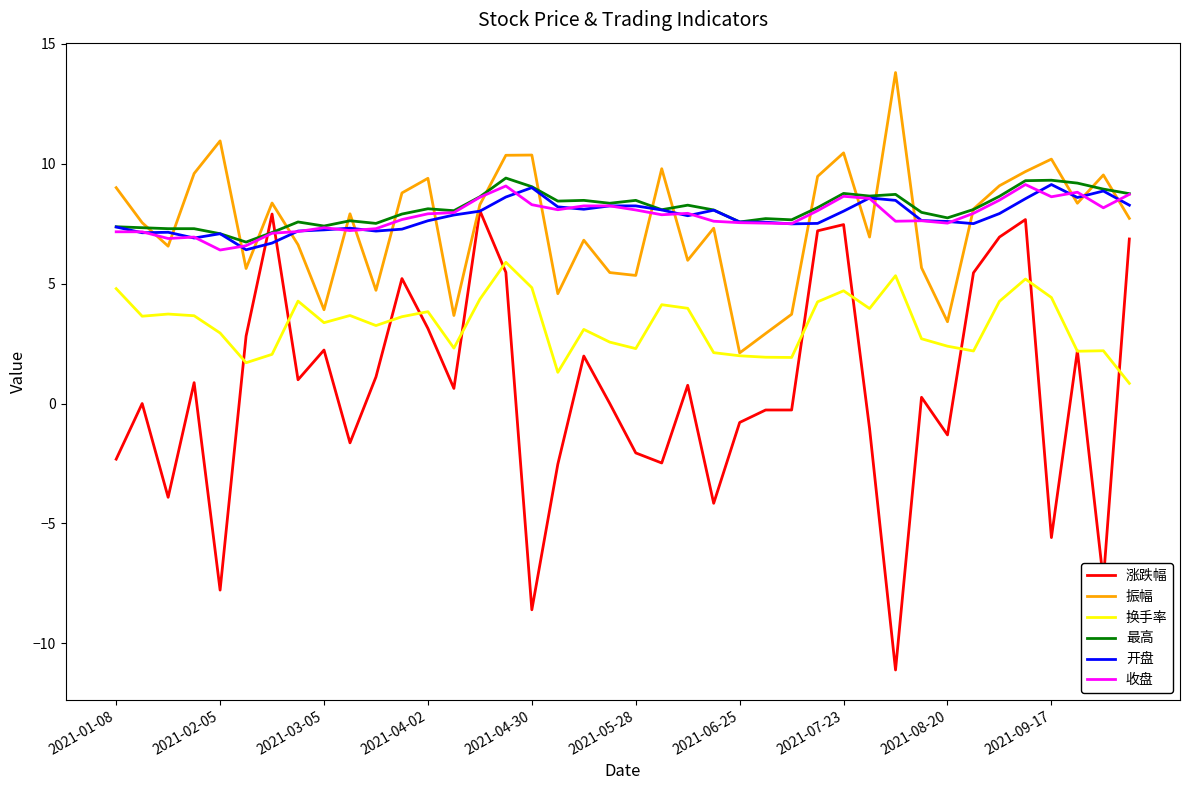

How many intersections are there between 振幅 and 最高?

21